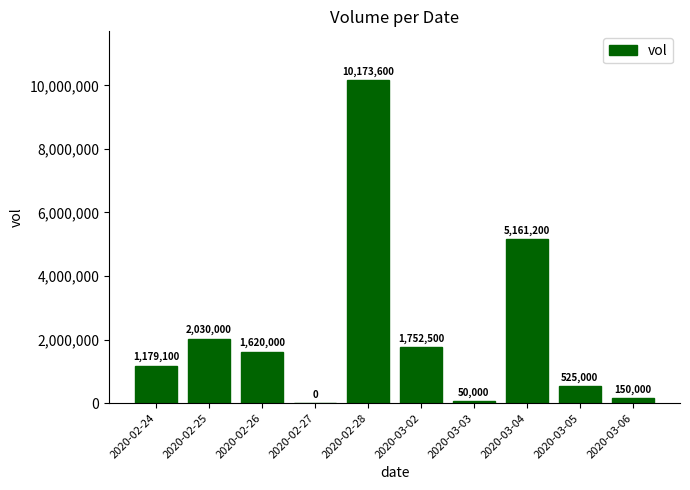

What is the greatest value displayed?

10173600